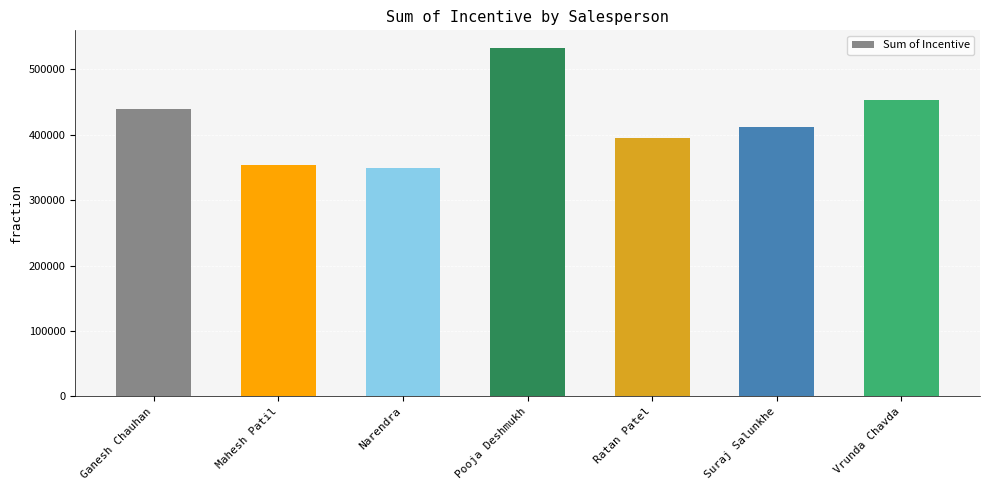

At which label does the data first exceed 412580?

Ganesh Chauhan